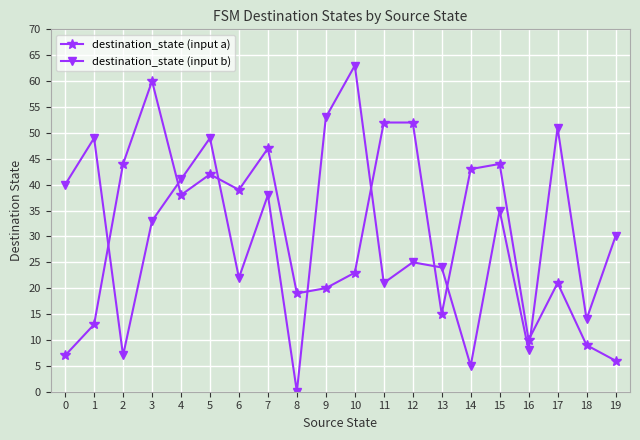

How many values in destination_state (input b) are above zero?

19